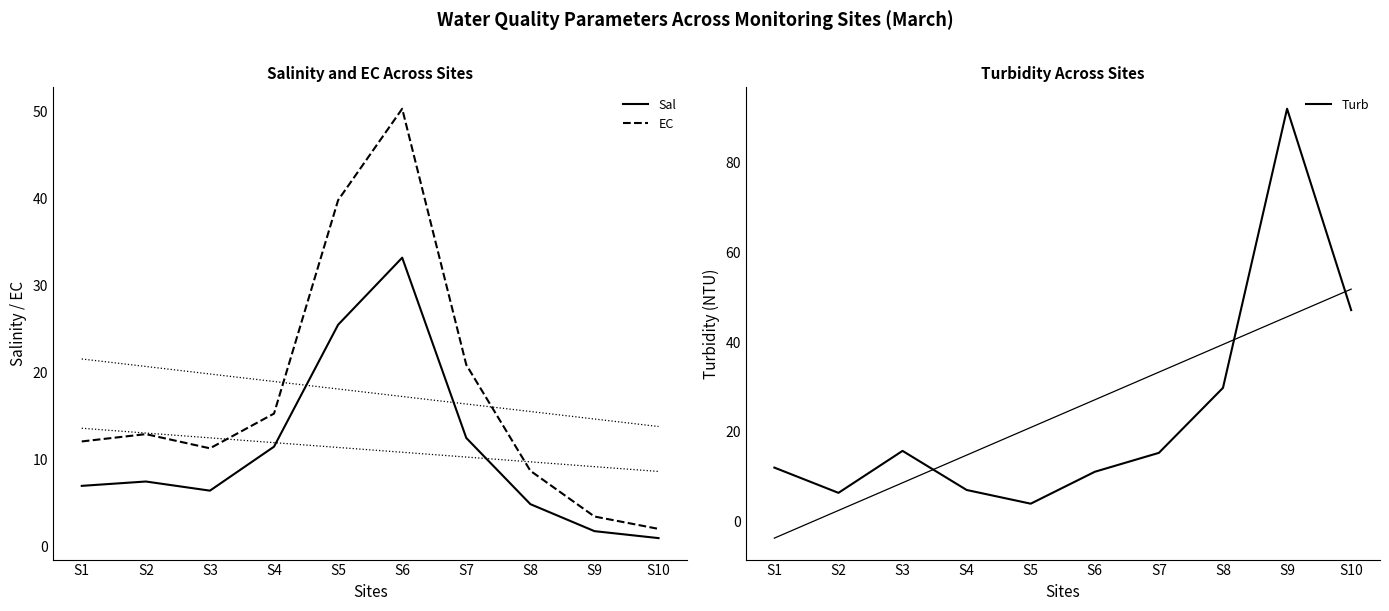

What is the value of the Turb point at the 7th from the left?

15.3